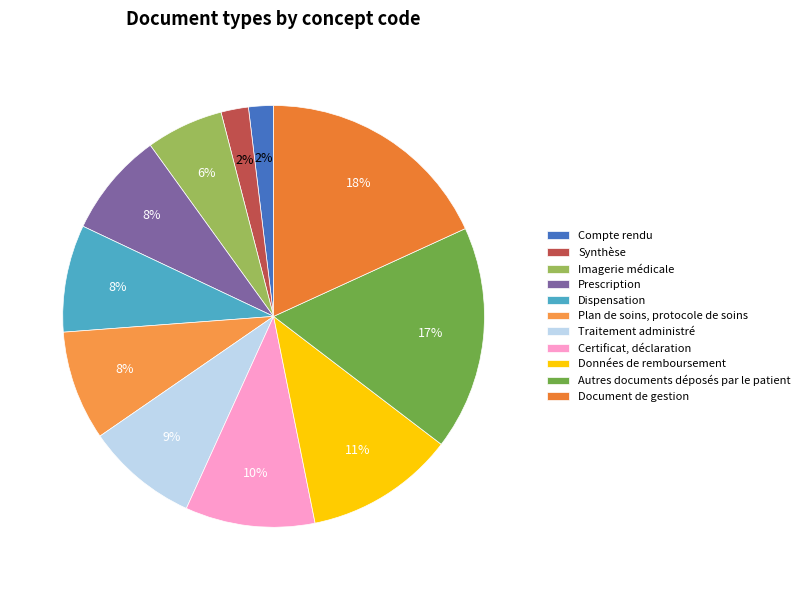

How many slices are in this pie chart?

11